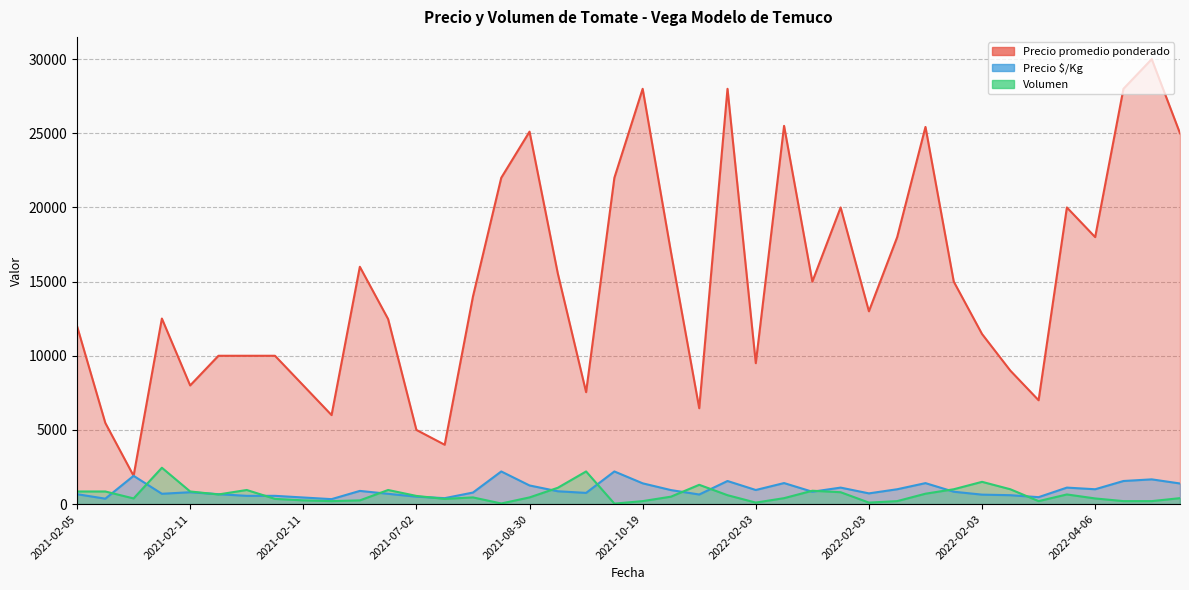

How many data points in Precio promedio ponderado are less than 14000?

20